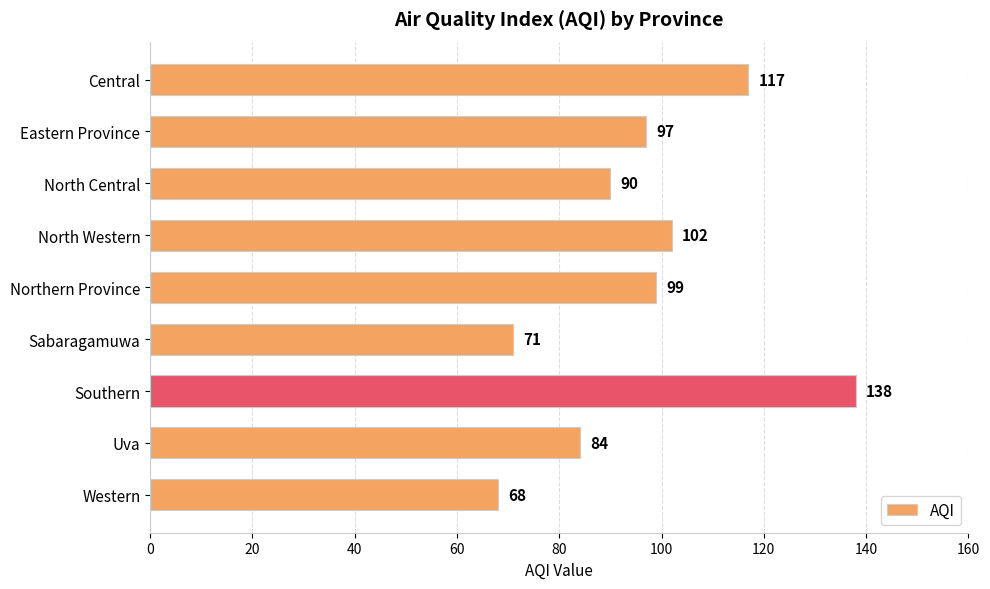

What is the sum of all values?

866